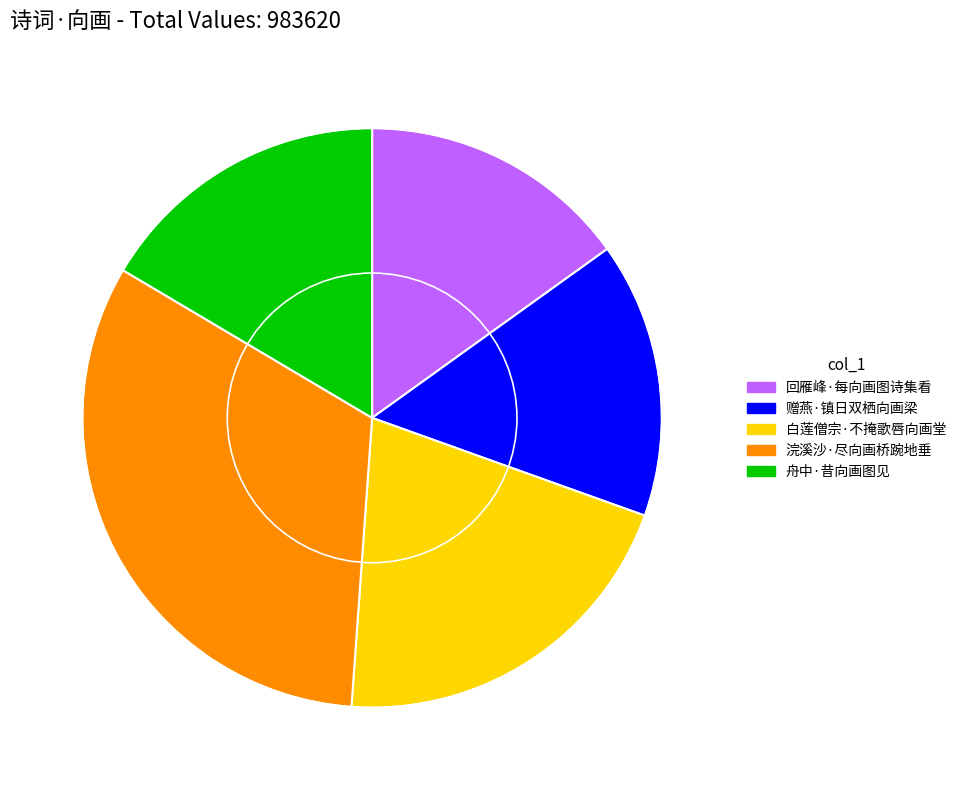

Which has a higher value, 回雁峰·每向画图诗集看 or 浣溪沙·尽向画桥踠地垂?

浣溪沙·尽向画桥踠地垂